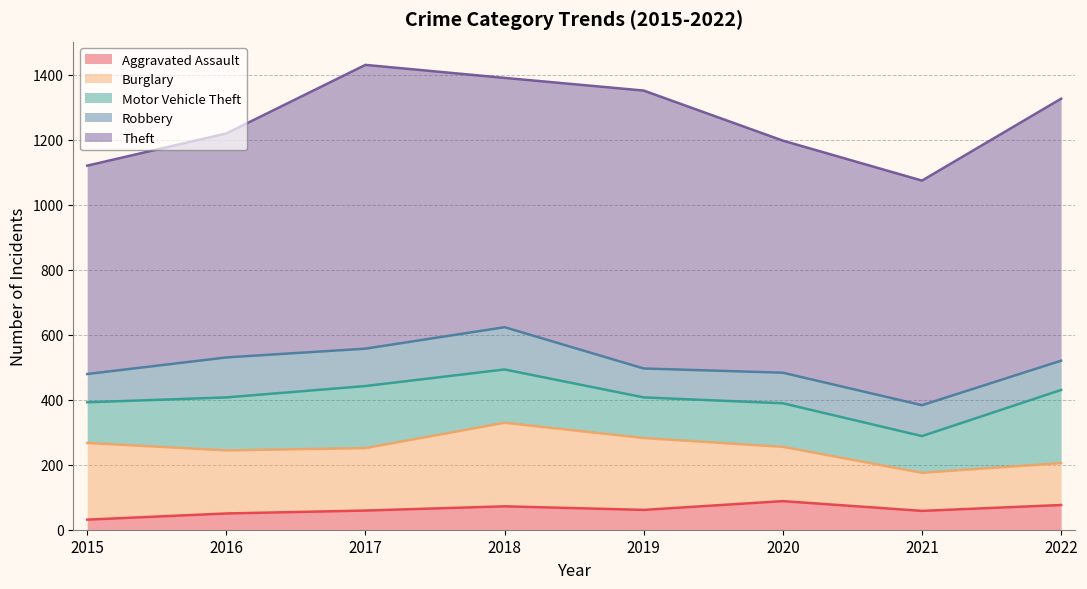

What is the lowest value of the Robbery series?

87